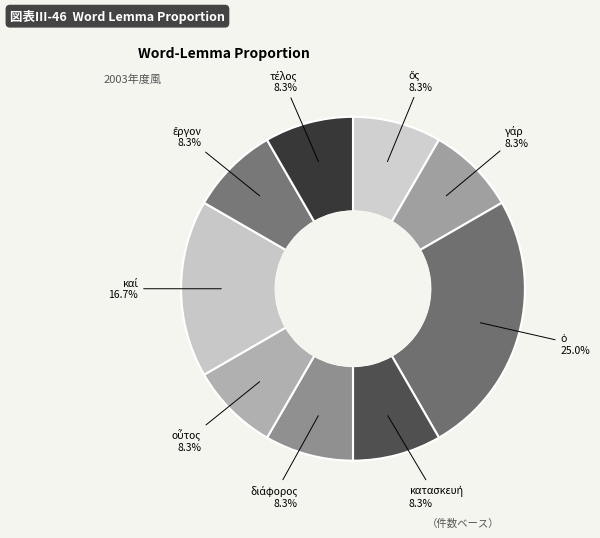

Is there any slice that represents more than half of the pie?

No